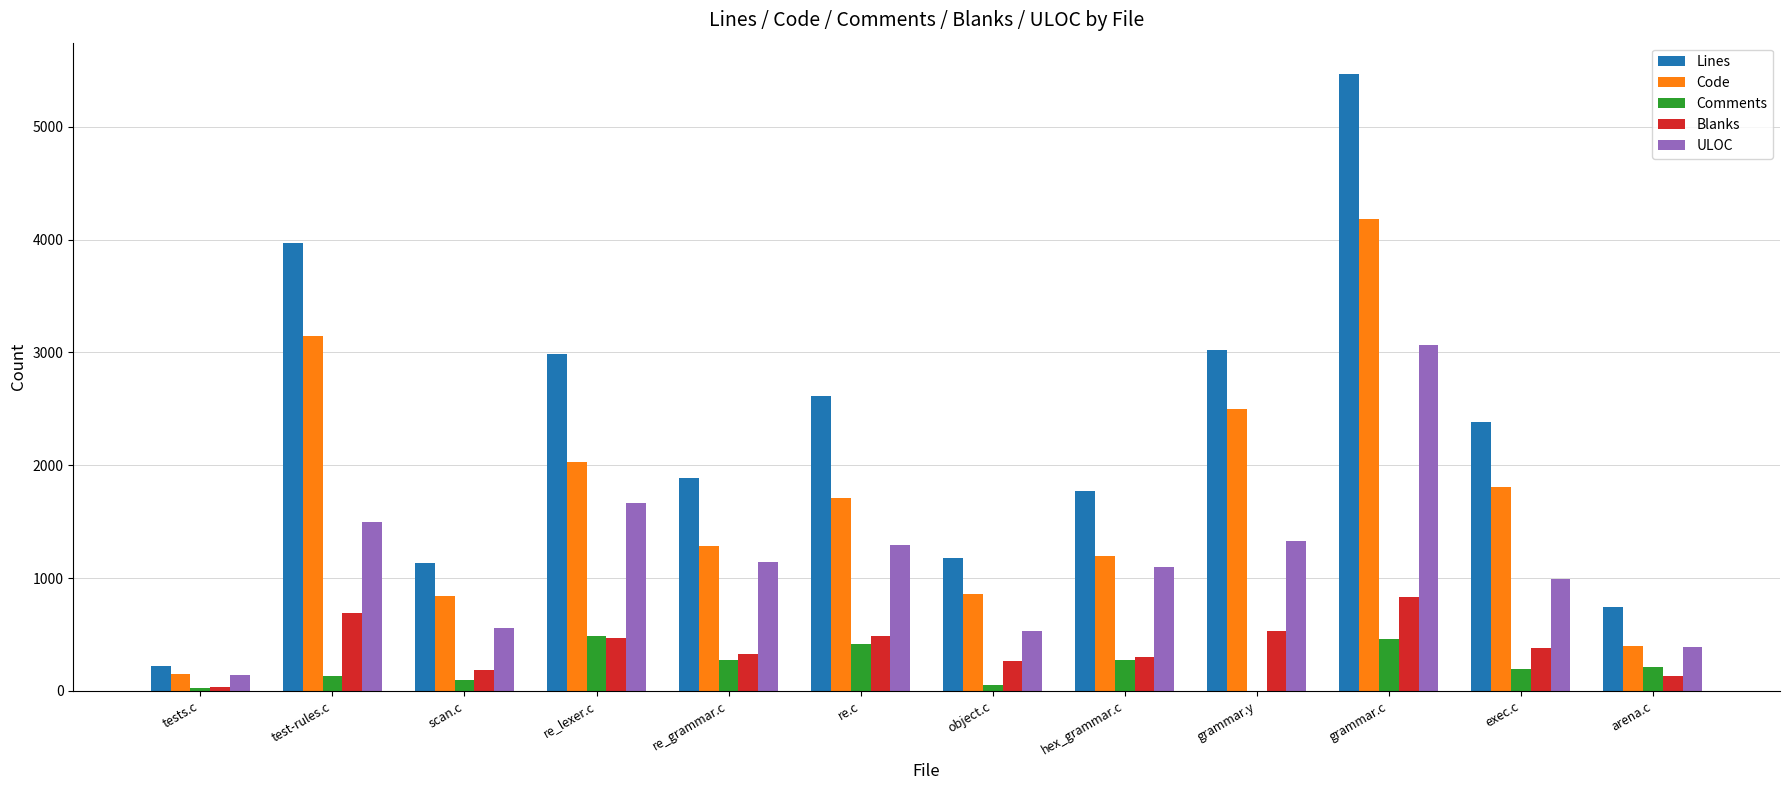

Is it true that Blanks equals 304 at hex_grammar.c?

True